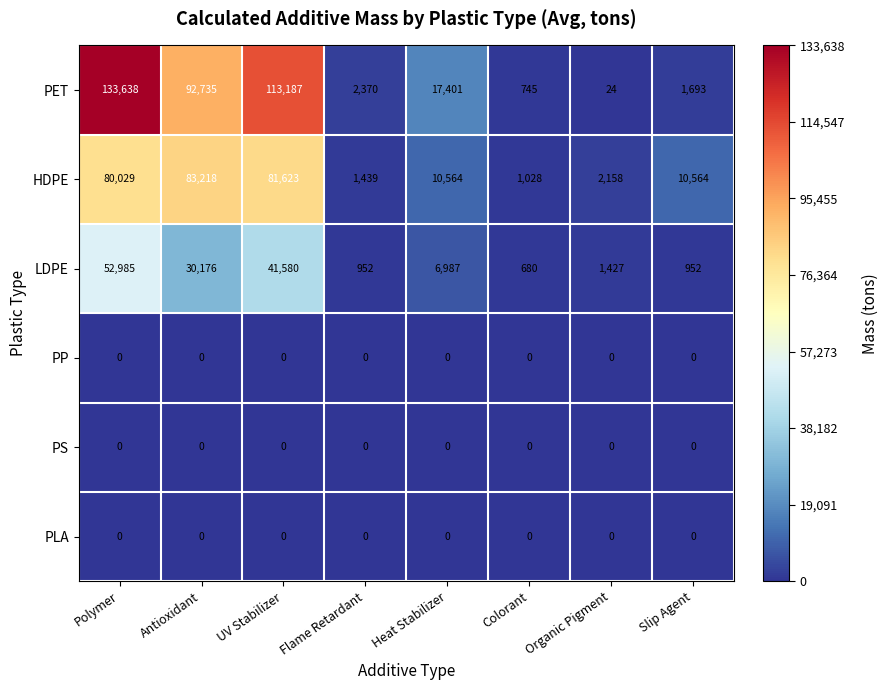

How many series are shown in this chart?

6